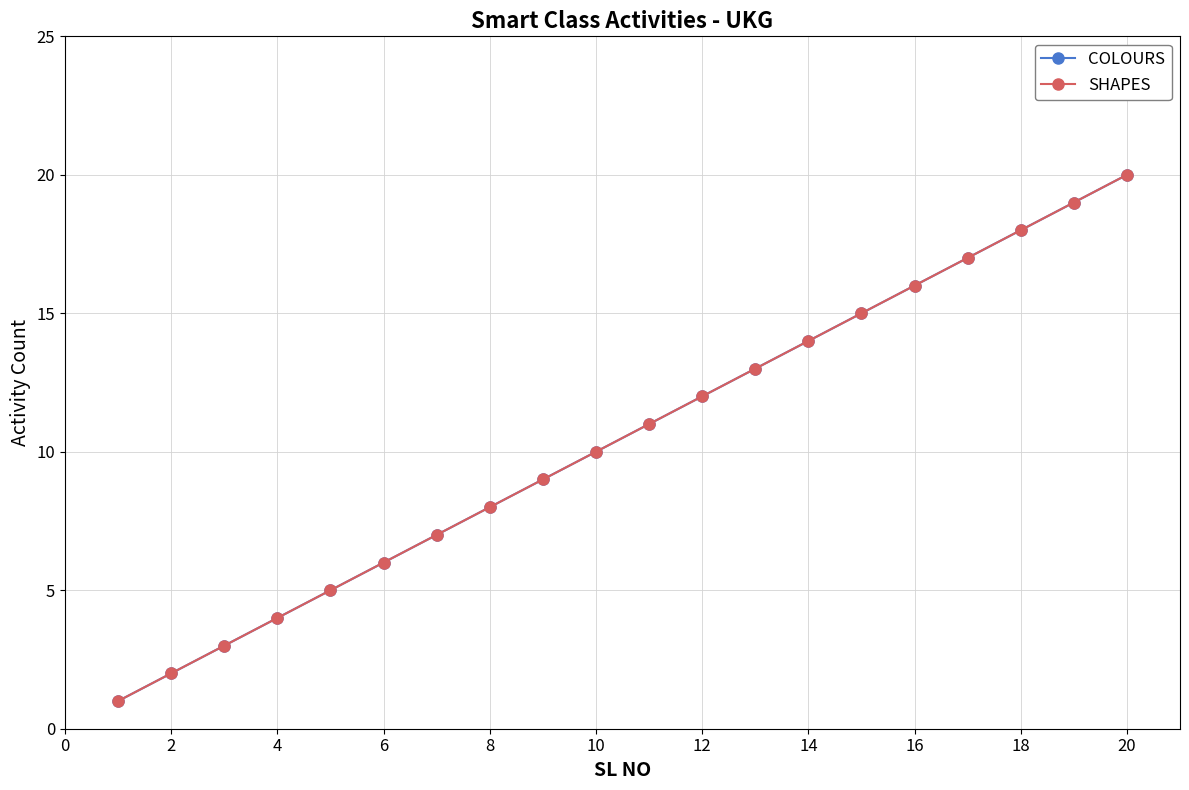

Is this an area chart (filled region under the line)?

No